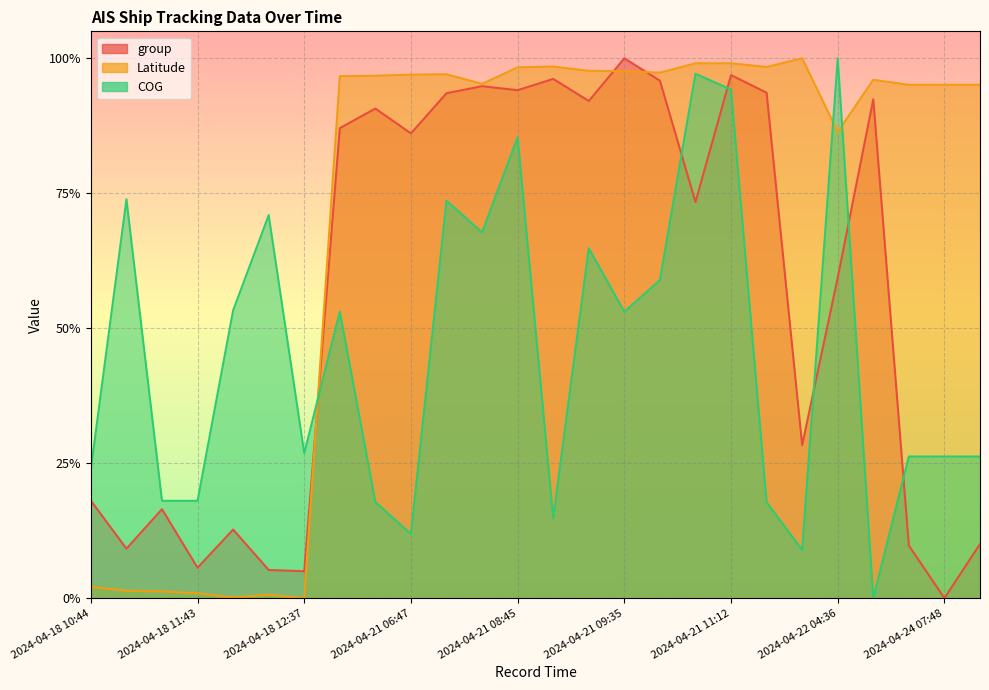

At how many categories does at least one series exceed 0?

26